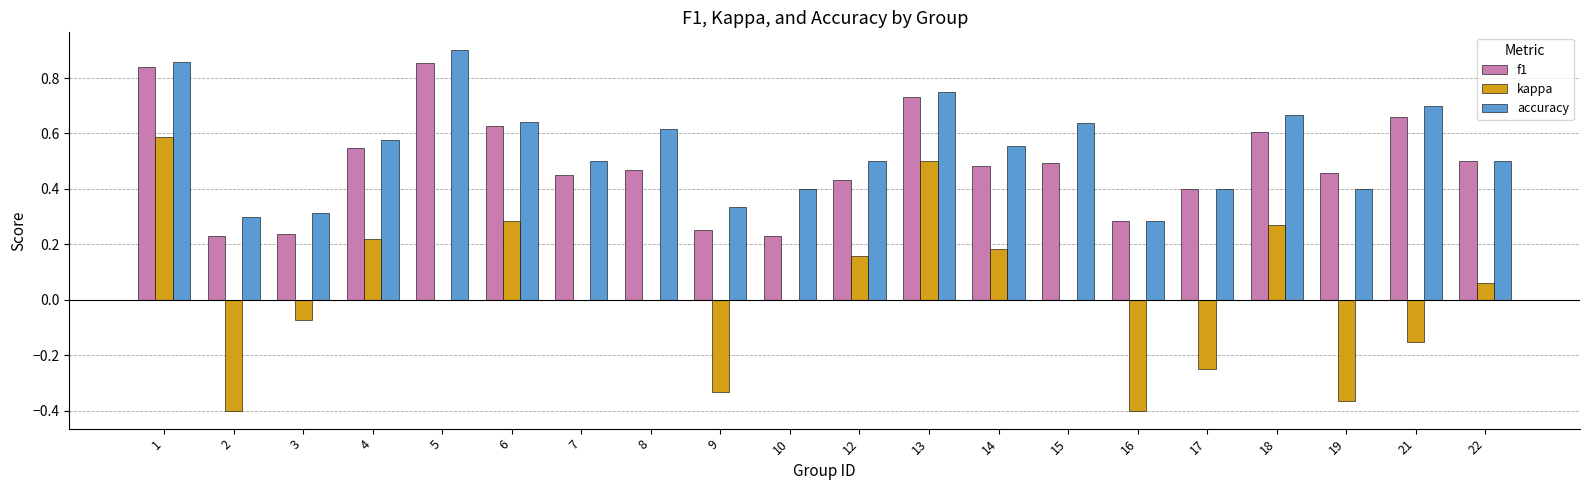

Count the accuracy values in the range 0 to 1.

20